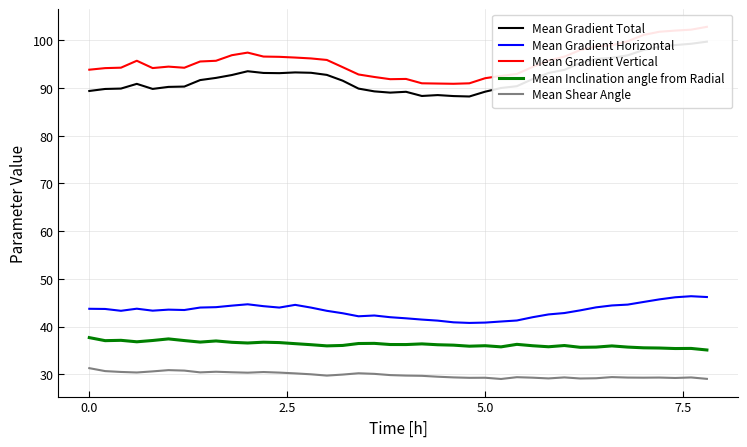

What is the maximum value for Mean Gradient Horizontal?

46.4